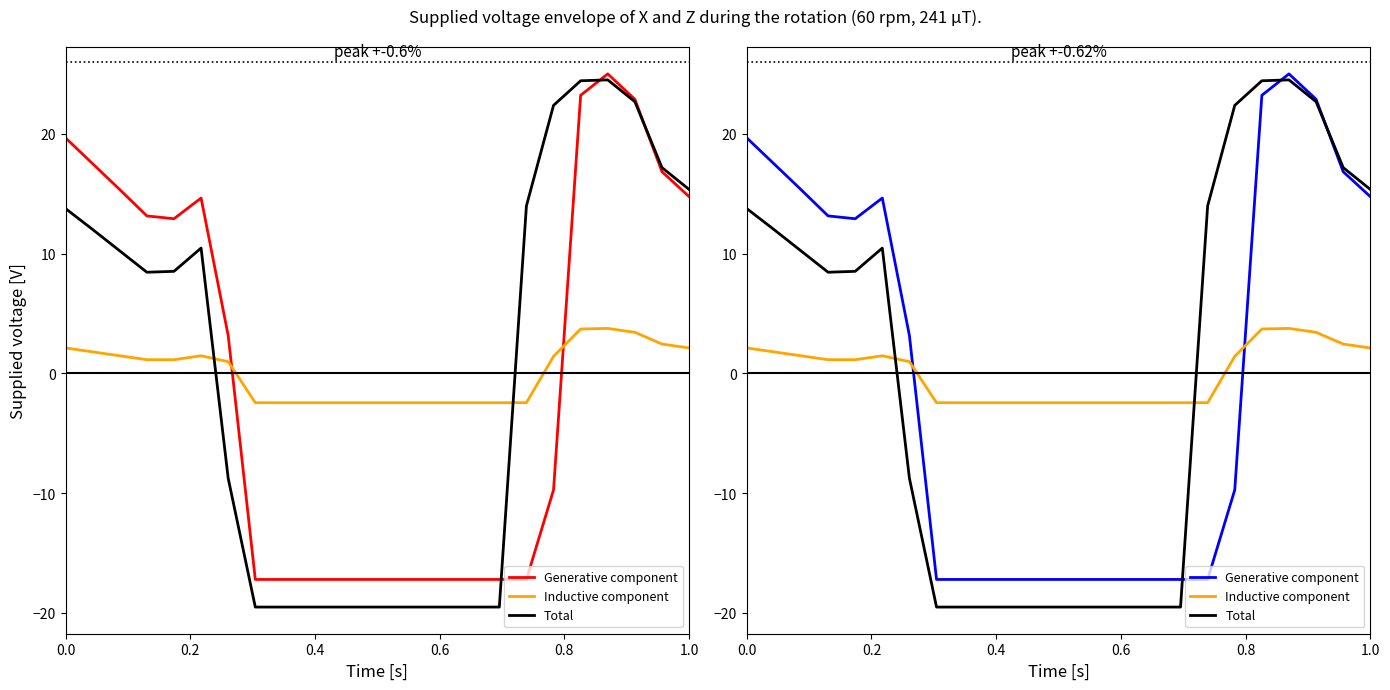

Rank the series by their maximum value, from highest to lowest.

Generative component, Total, Inductive component